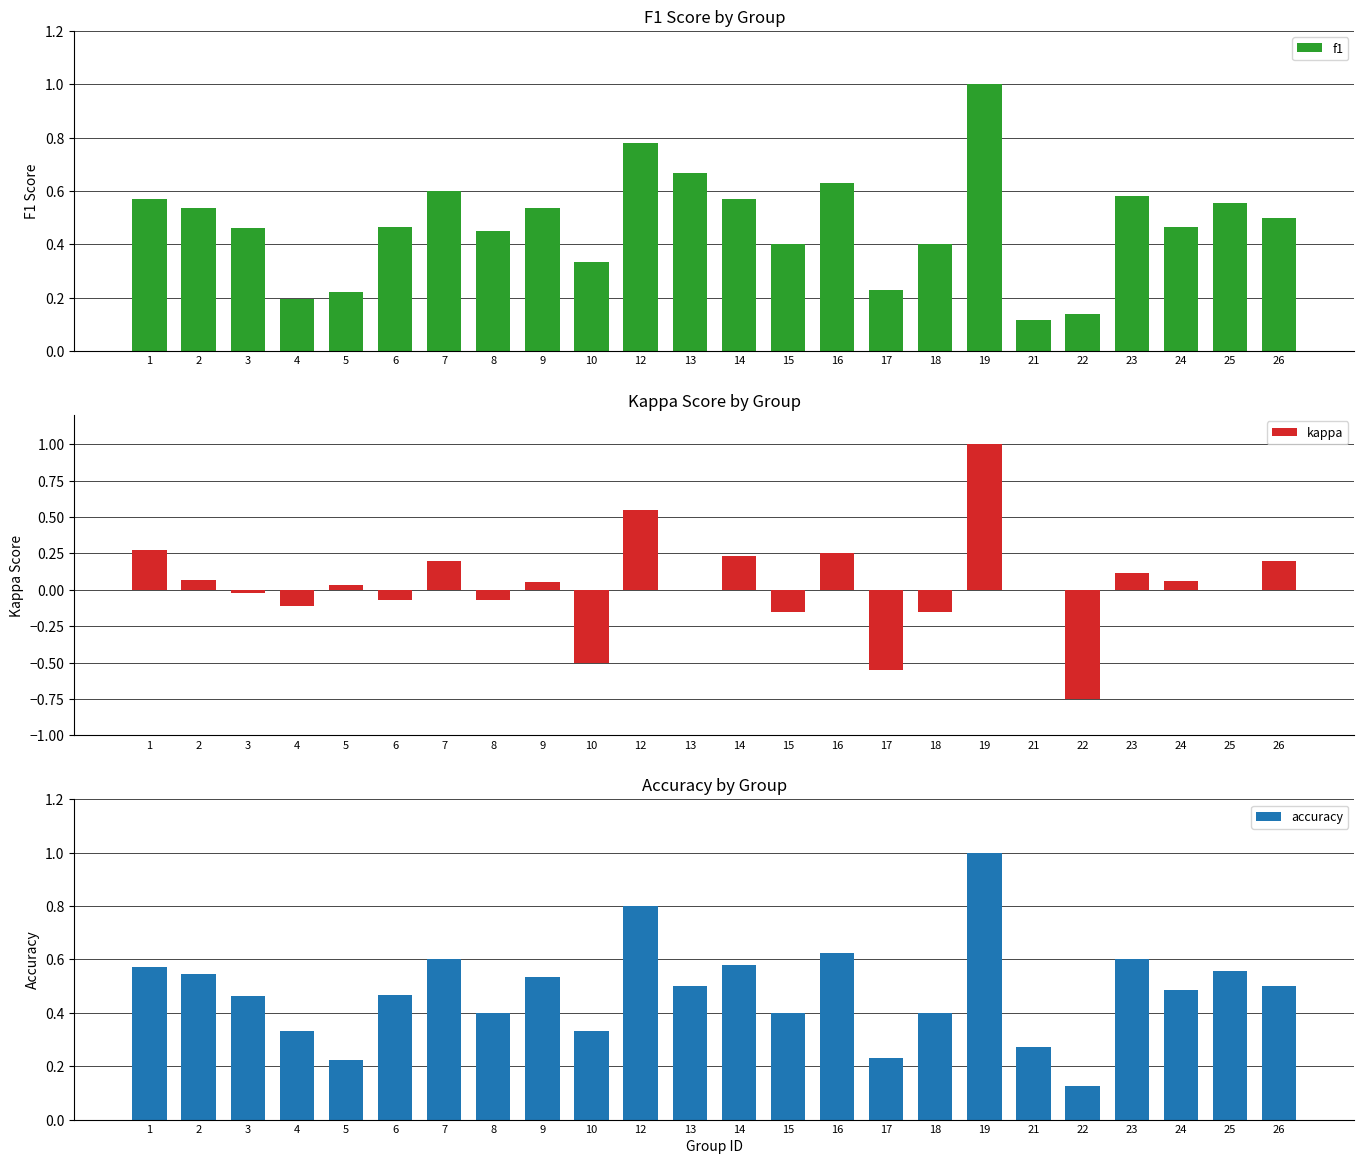

Reading left to right, list all the values displayed in this chart.

f1: 0.6	0.5	0.5	0.2	0.2	0.5	0.6	0.5	0.5	0.3	0.8	0.7	0.6	0.4	0.6	0.2	0.4	1.0	0.1	0.1	0.6	0.5	0.6	0.5
kappa: 0.3	0.1	-0.0	-0.1	0.0	-0.1	0.2	-0.1	0.1	-0.5	0.5	0.0	0.2	-0.2	0.2	-0.5	-0.2	1.0	0.0	-0.8	0.1	0.1	0.0	0.2
accuracy: 0.6	0.5	0.5	0.3	0.2	0.5	0.6	0.4	0.5	0.3	0.8	0.5	0.6	0.4	0.6	0.2	0.4	1.0	0.3	0.1	0.6	0.5	0.6	0.5